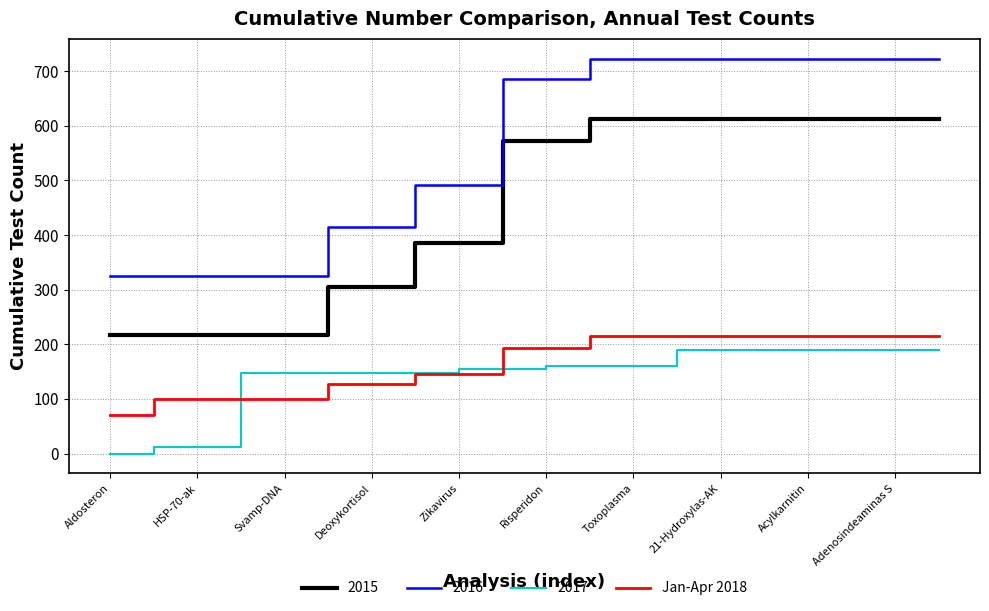

How many categories are shown in the chart?

20